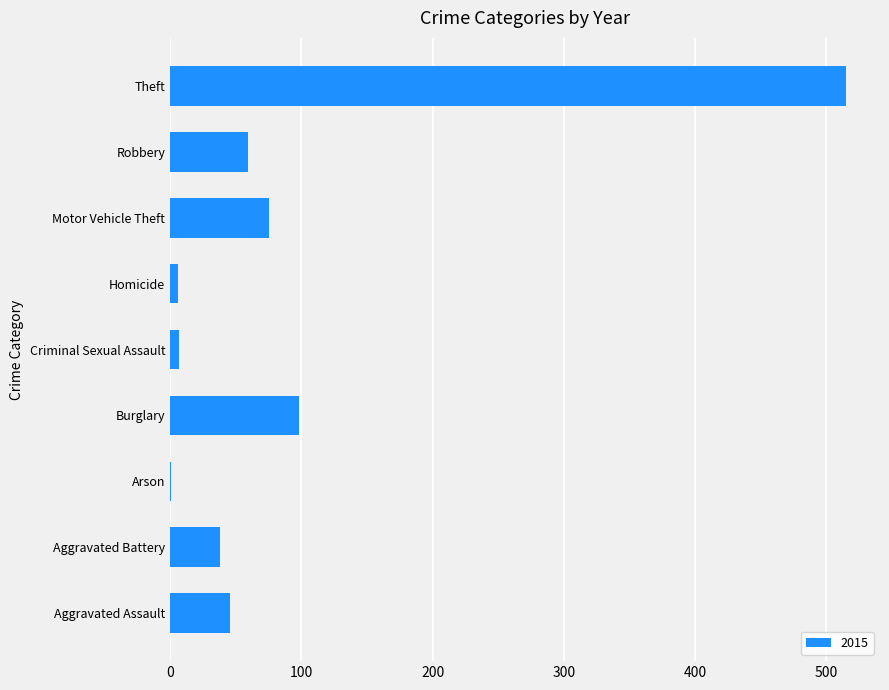

At which label is the value closest to 258?

Burglary